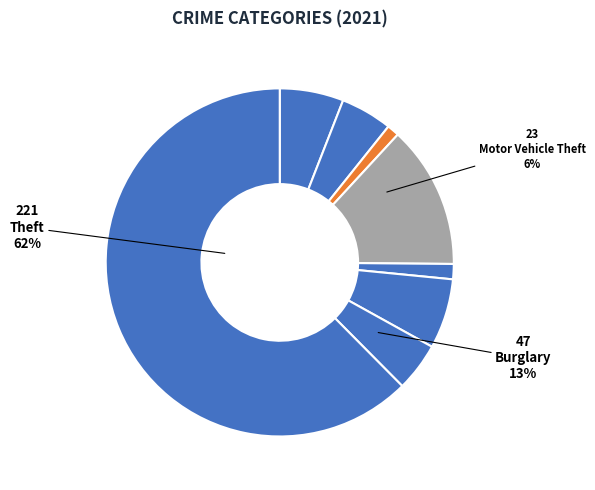

Is Theft the majority of the pie?

Yes